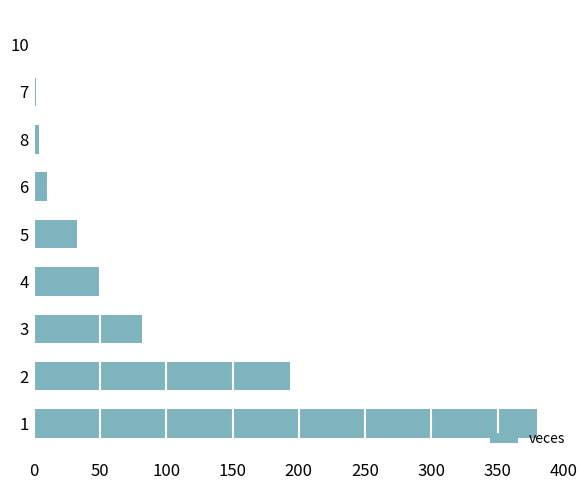

Approximately how many times larger is the value at 3 compared to 5?

2.5